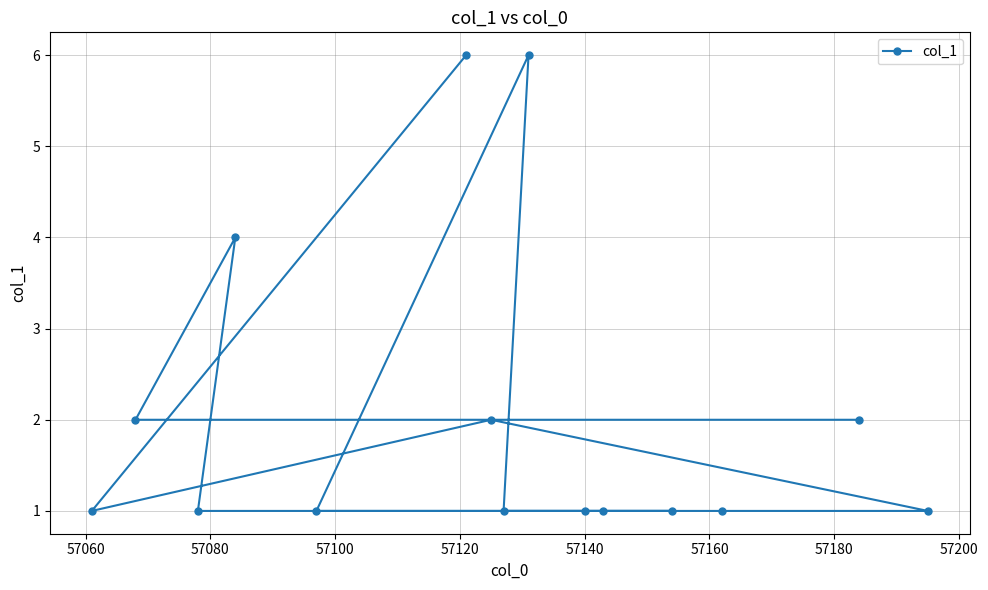

What is the value of the 10th point from the left?

1